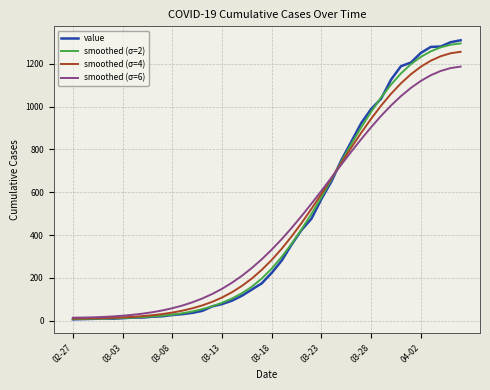

Which series has the widest spread of values?

value